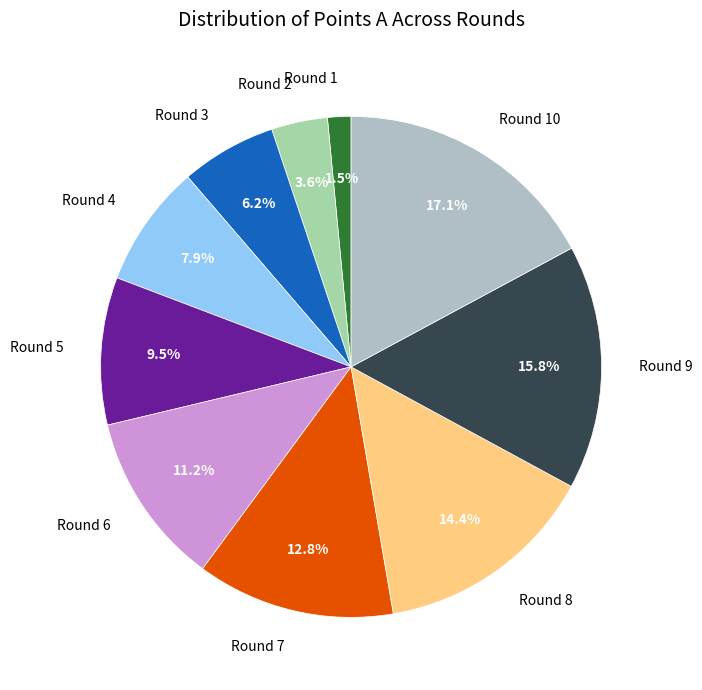

Which slice is the largest?

Round 10